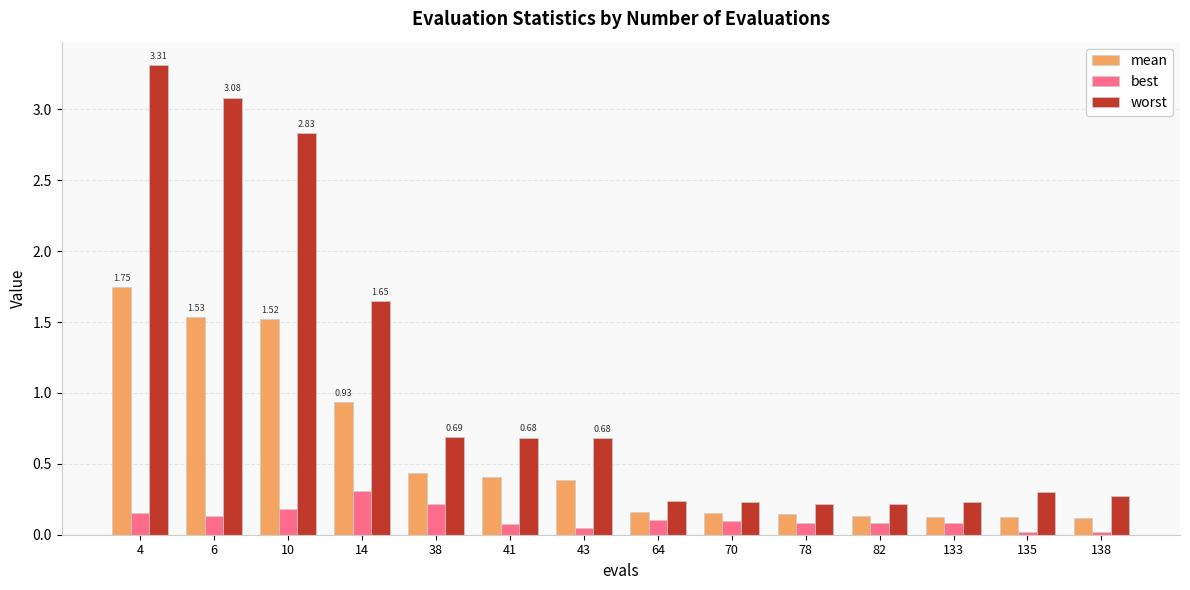

What is the difference between the second highest and second lowest values in the mean series?

1.4